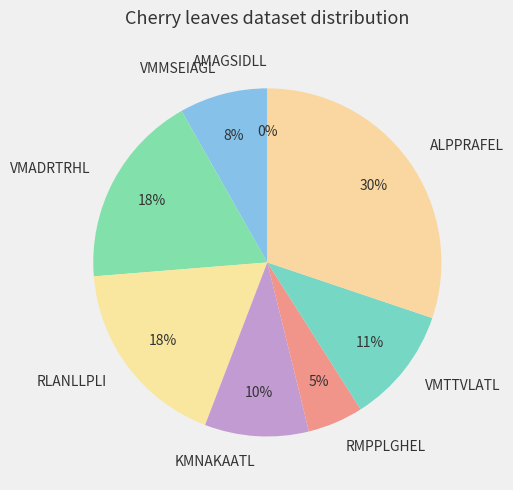

Between RMPPLGHEL and VMTTVLATL, which is larger?

VMTTVLATL